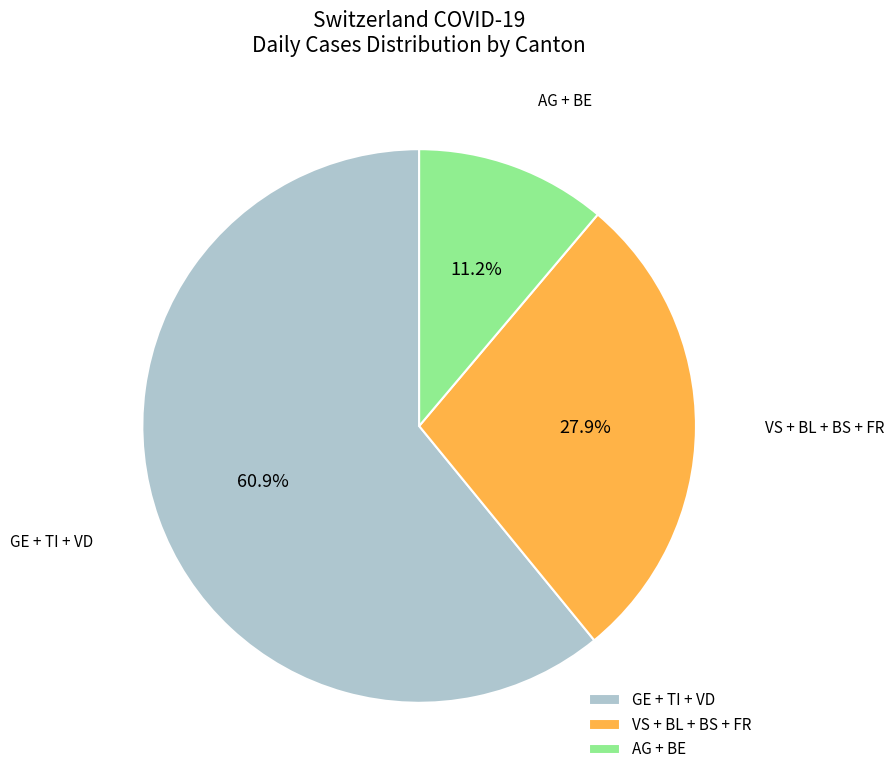

To the nearest percent, what is the average slice percentage?

33%